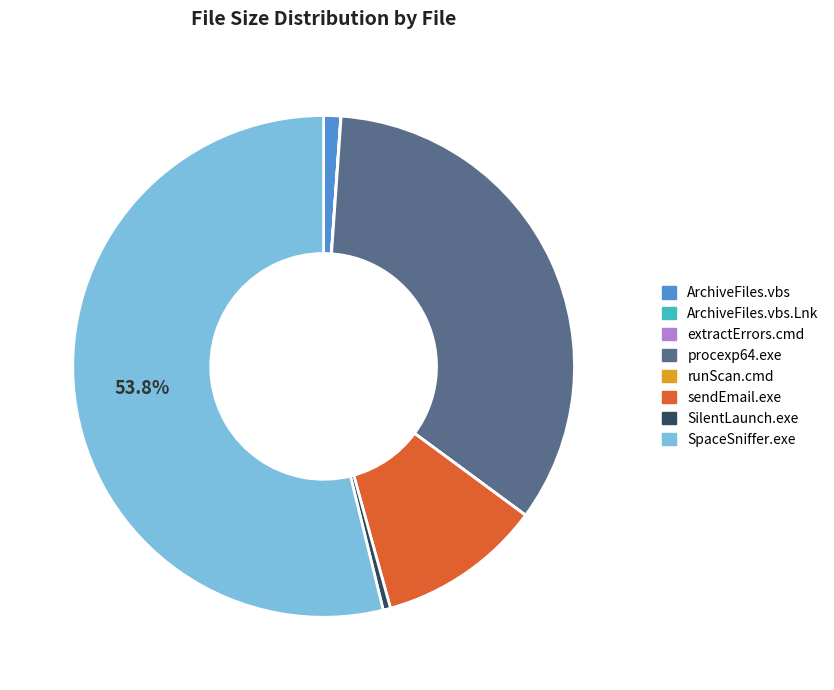

Does any single category account for the majority?

Yes